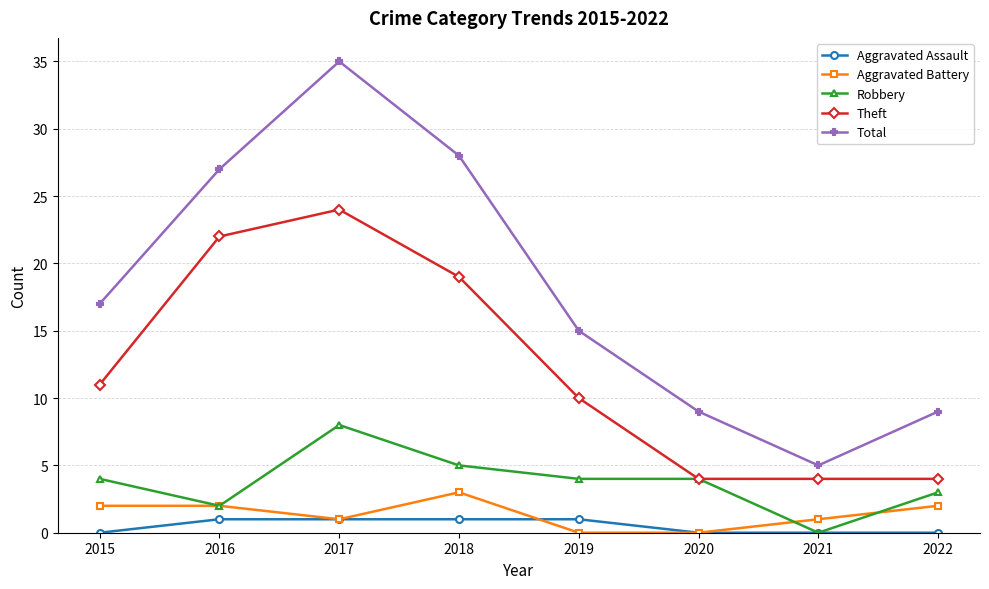

List the series in order of their peak value, highest first.

Total, Theft, Robbery, Aggravated Battery, Aggravated Assault